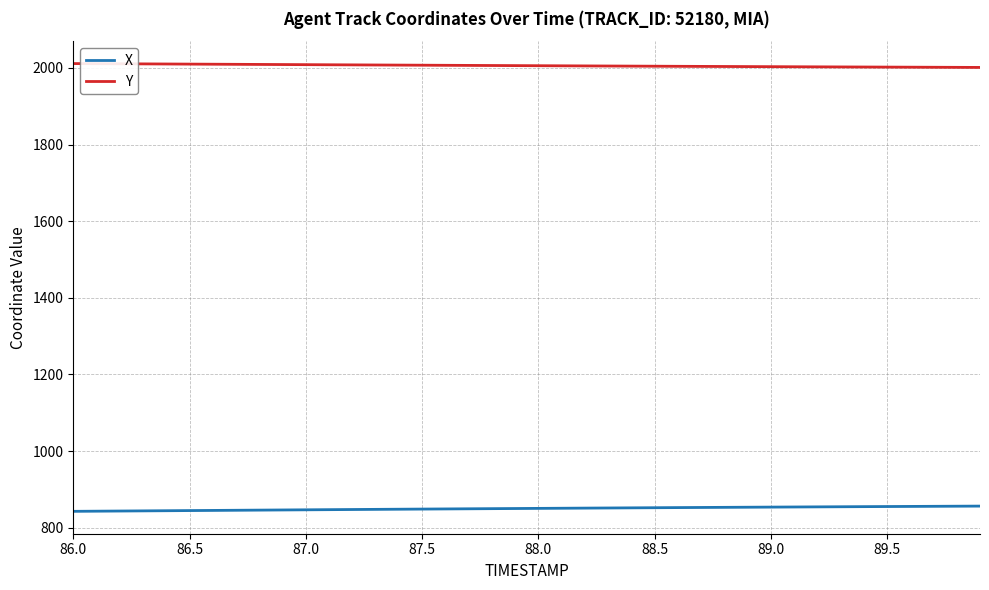

What is the maximum value for X?

856.3